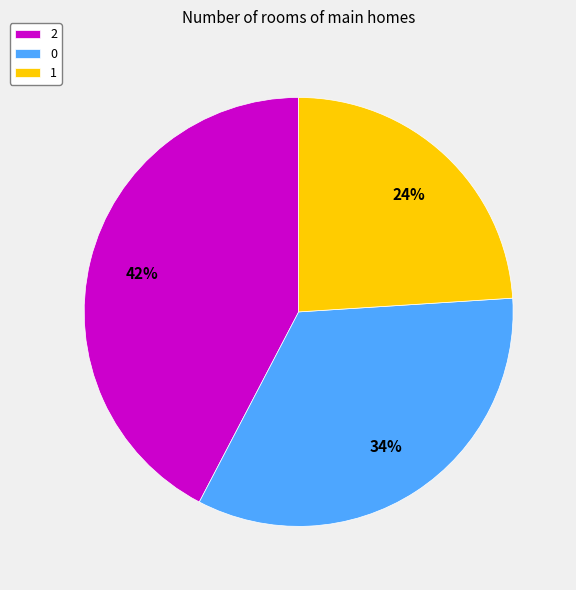

To the nearest percent, what is the combined percentage of 2 and 0?

76%